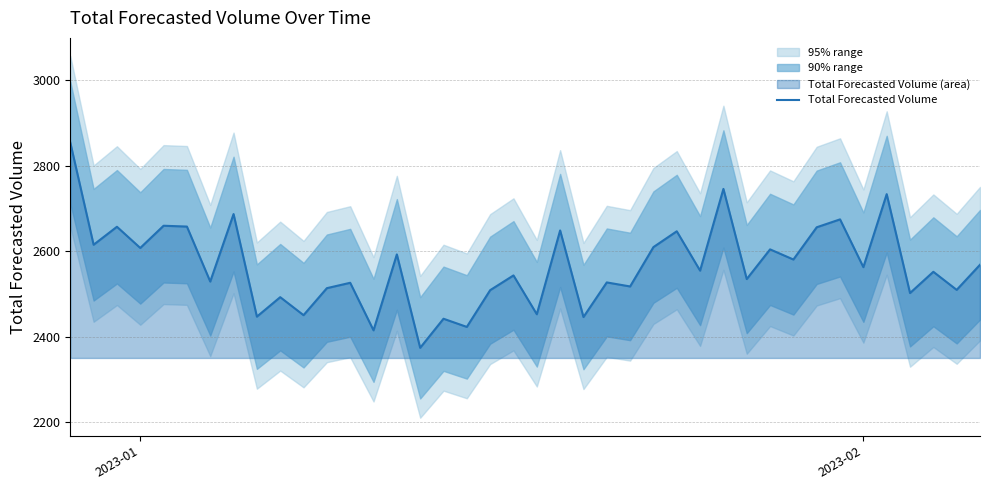

How many values exceed 2554?

20